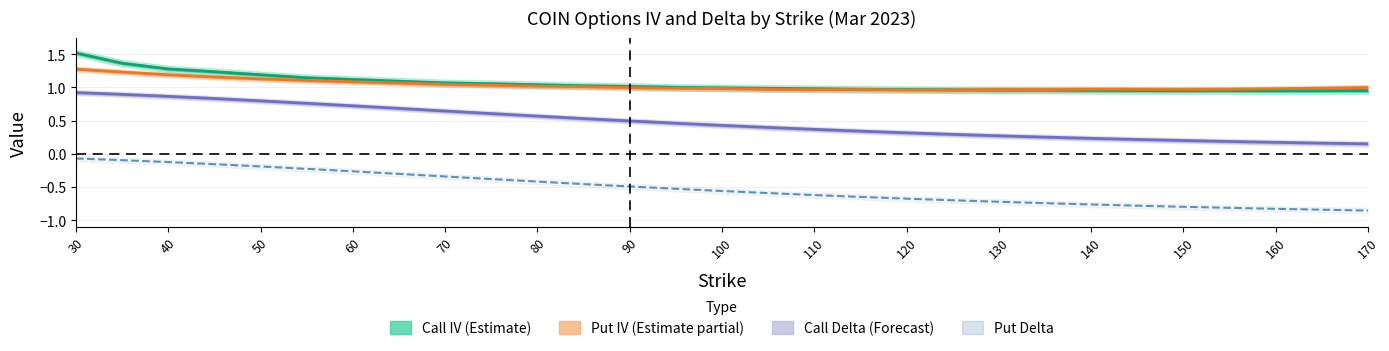

What is the sum of all Put IV (Estimate partial) values?

29.9